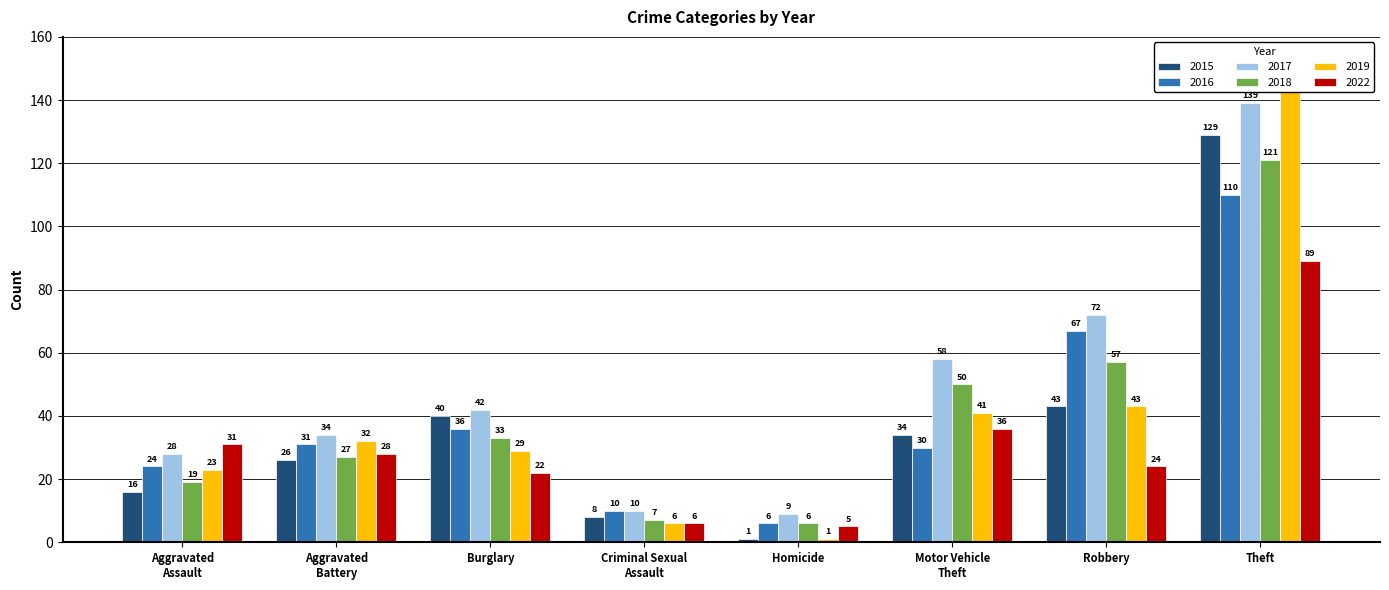

Does the chart contain stacked bars?

No